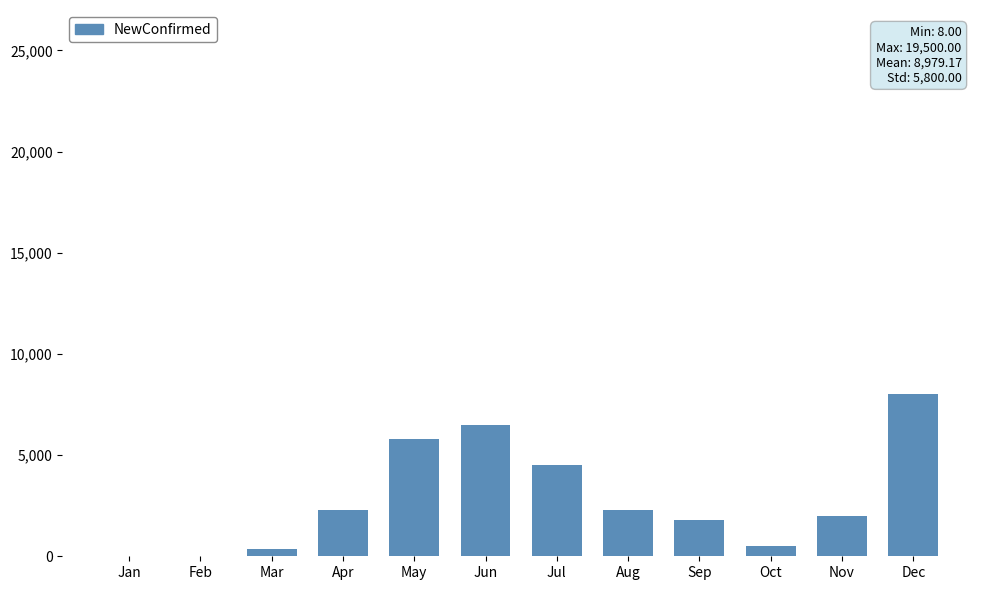

Is it true that the value at Jun is 4378?

False